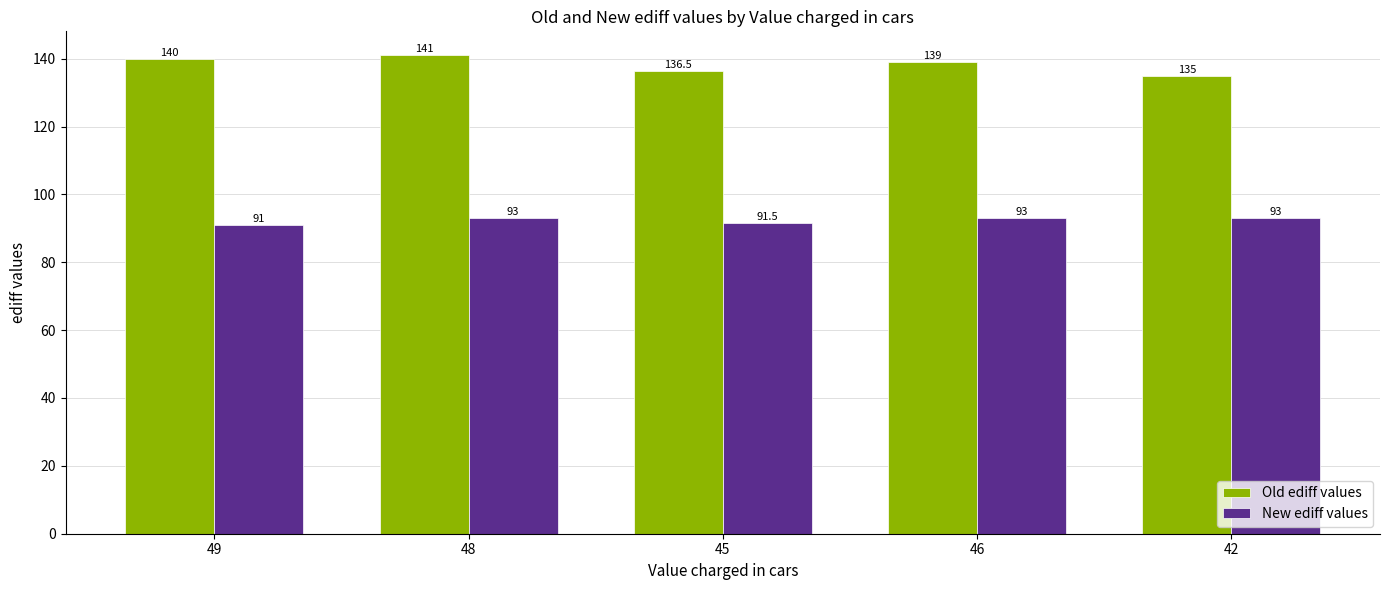

What is the sum of the Old ediff values values at 48 and 49?

281.0